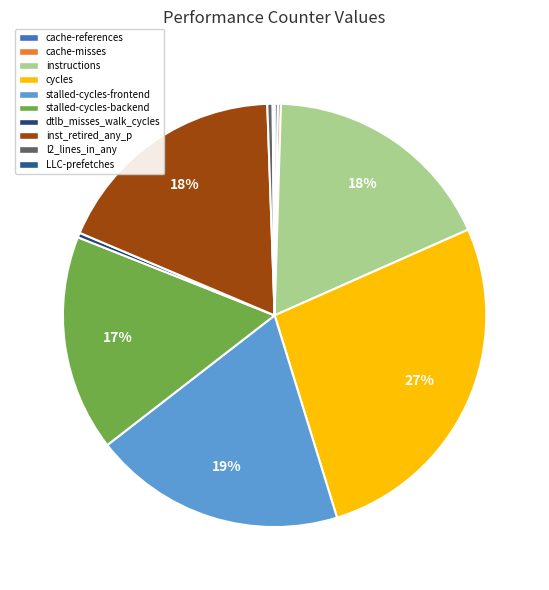

Is there a majority slice in this chart?

No